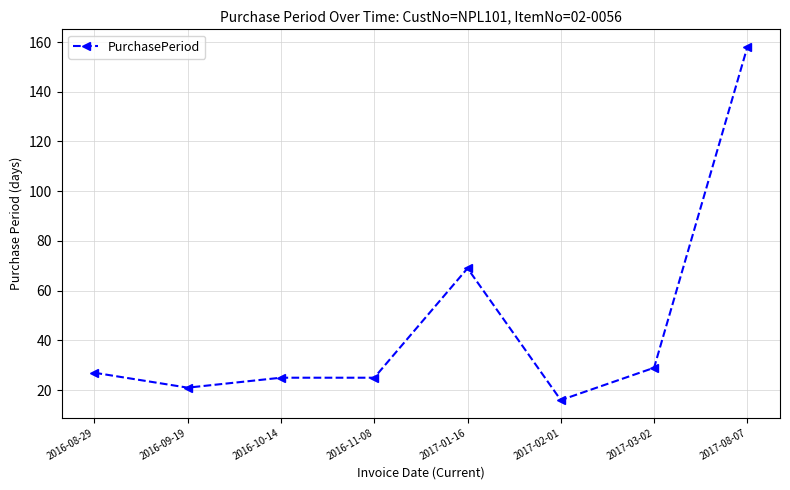

Where is the data nearest to the value 87?

2017-01-16